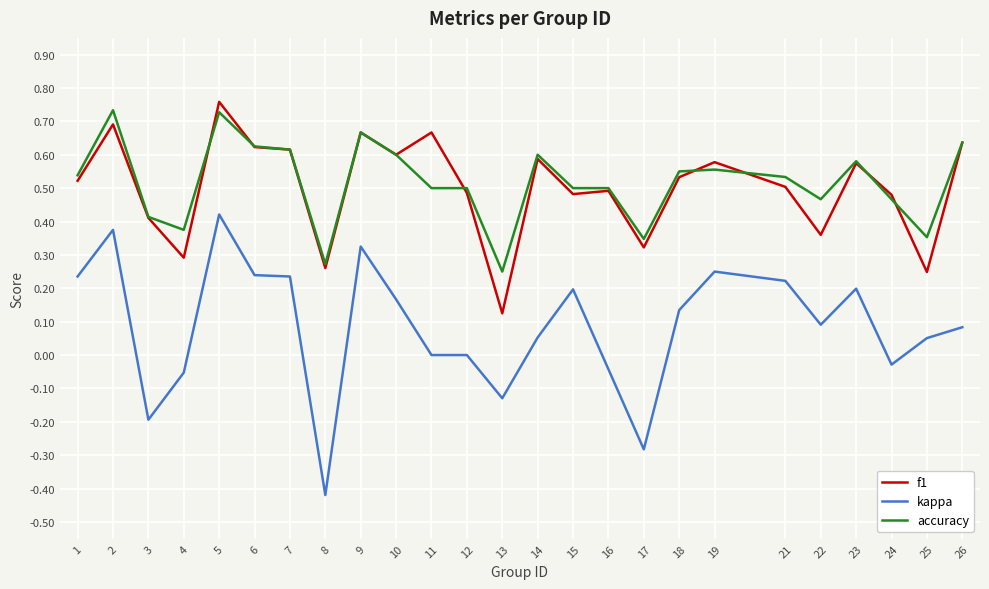

The value of f1 at 4 is 0.3. True or false?

True